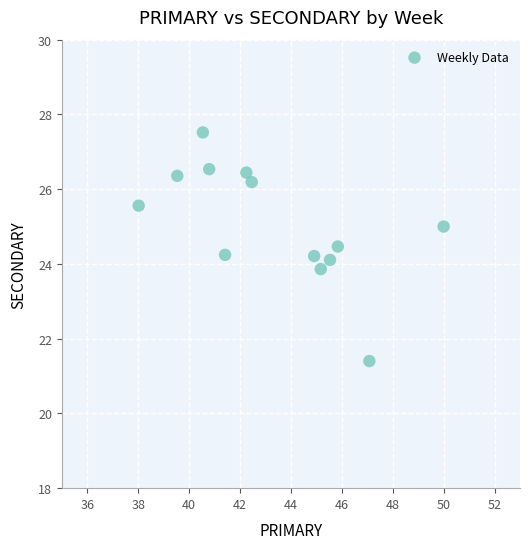

What is the range of Y values (max minus min)?

6.1